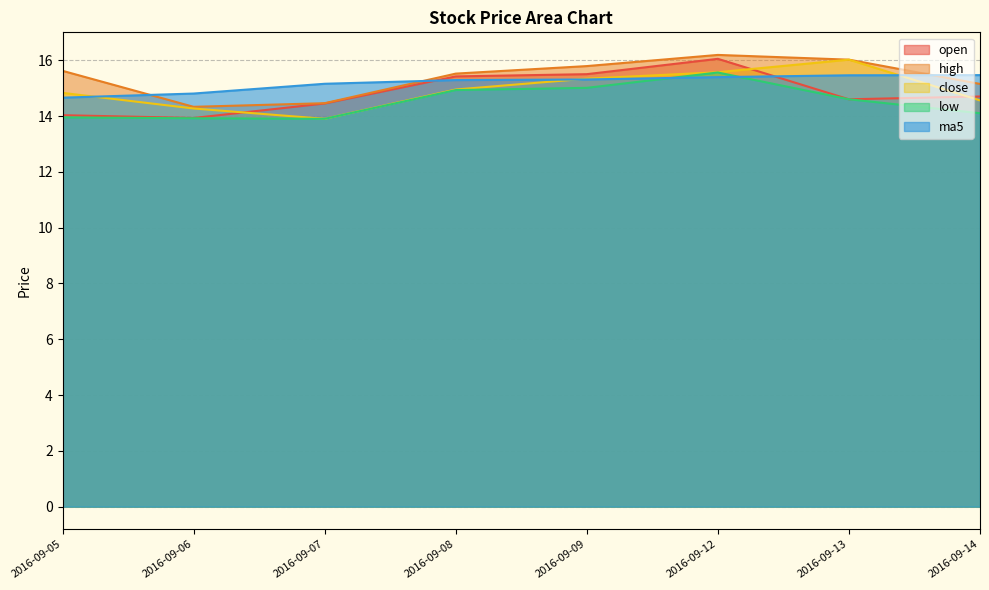

What is the value of the open point at the 4th from the left?

15.4